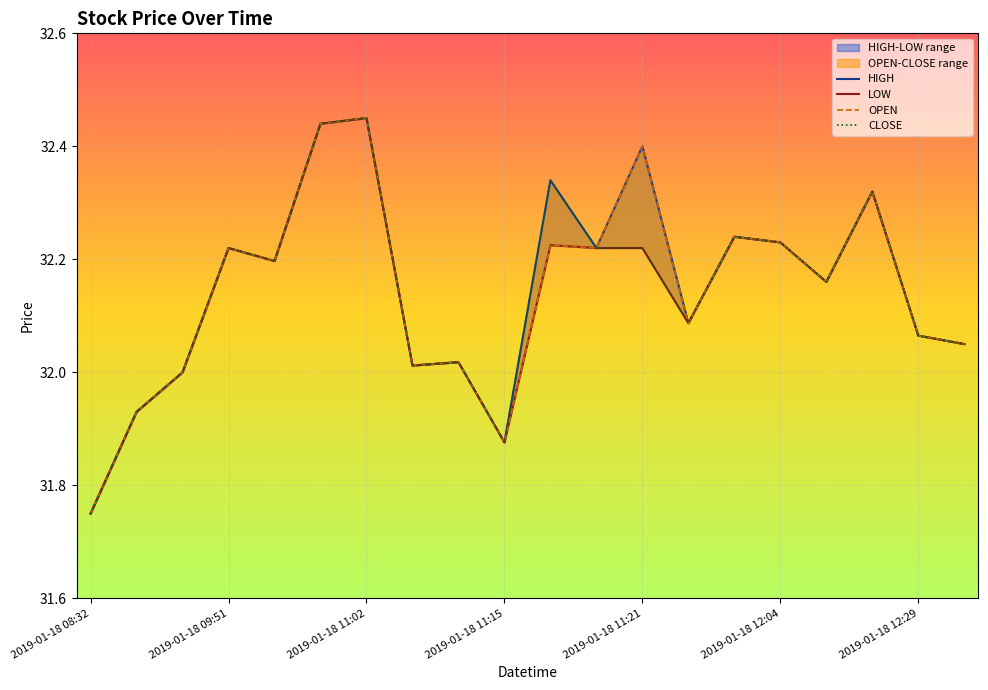

What is the sum of all CLOSE values?

642.8